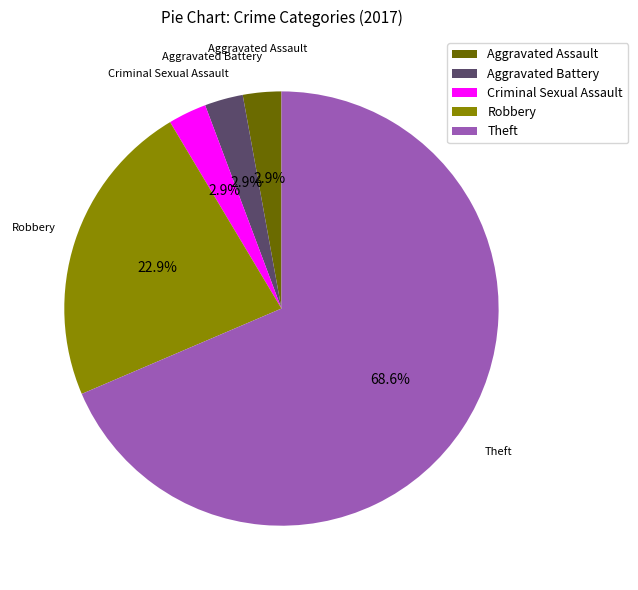

Which slice is the largest?

Theft